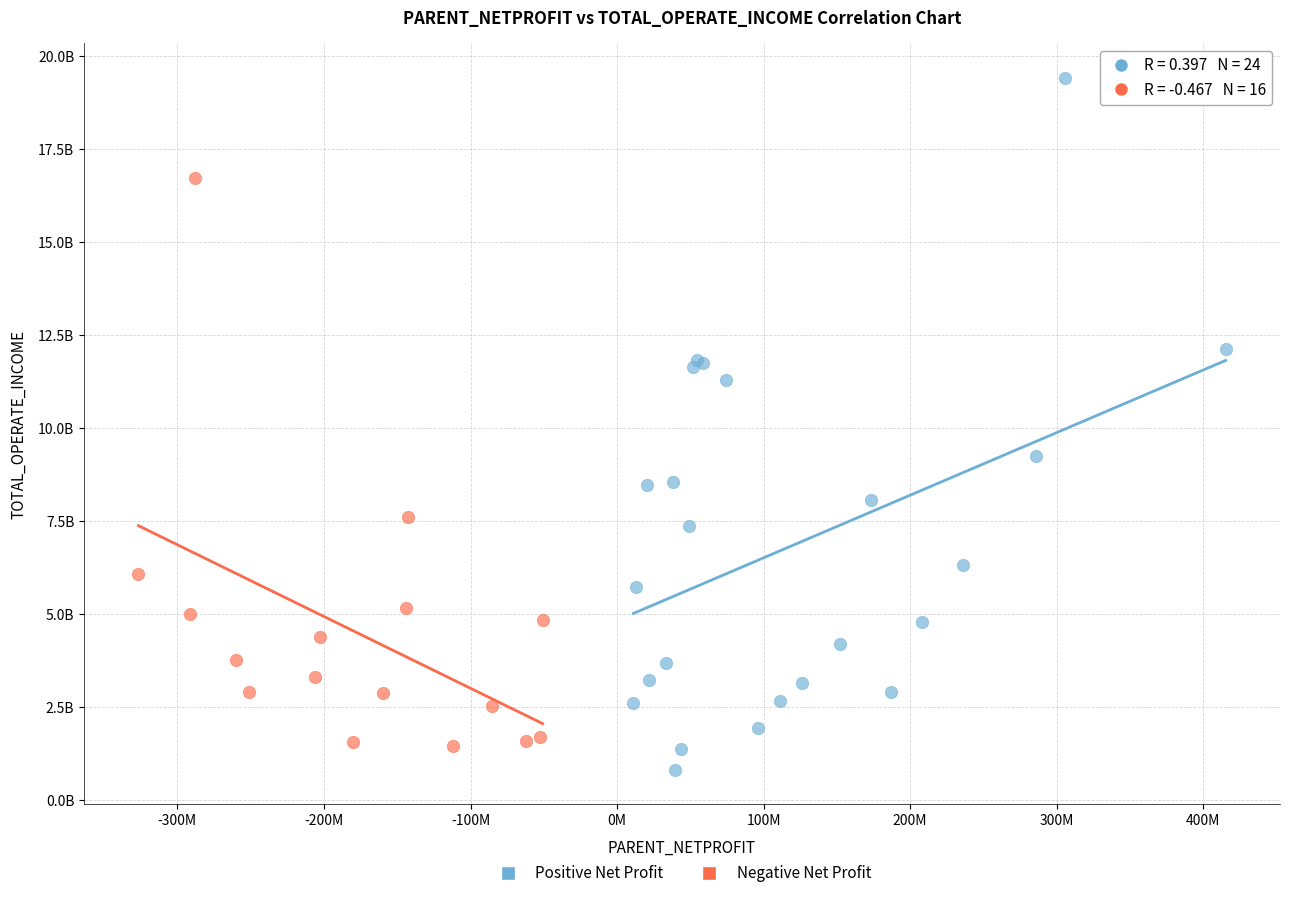

Which series reaches the minimum Y coordinate?

Positive Net Profit